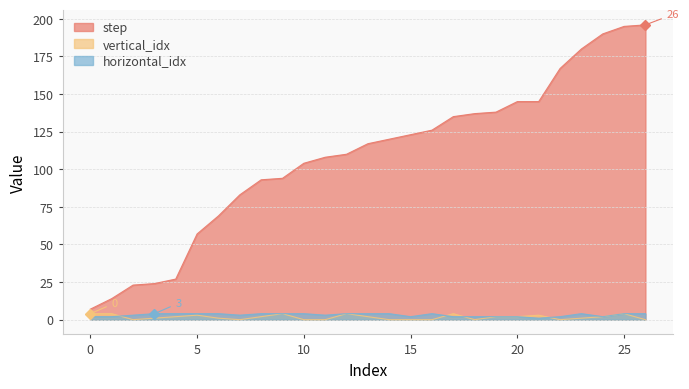

What are all the series names shown in the legend?

step, vertical_idx, horizontal_idx